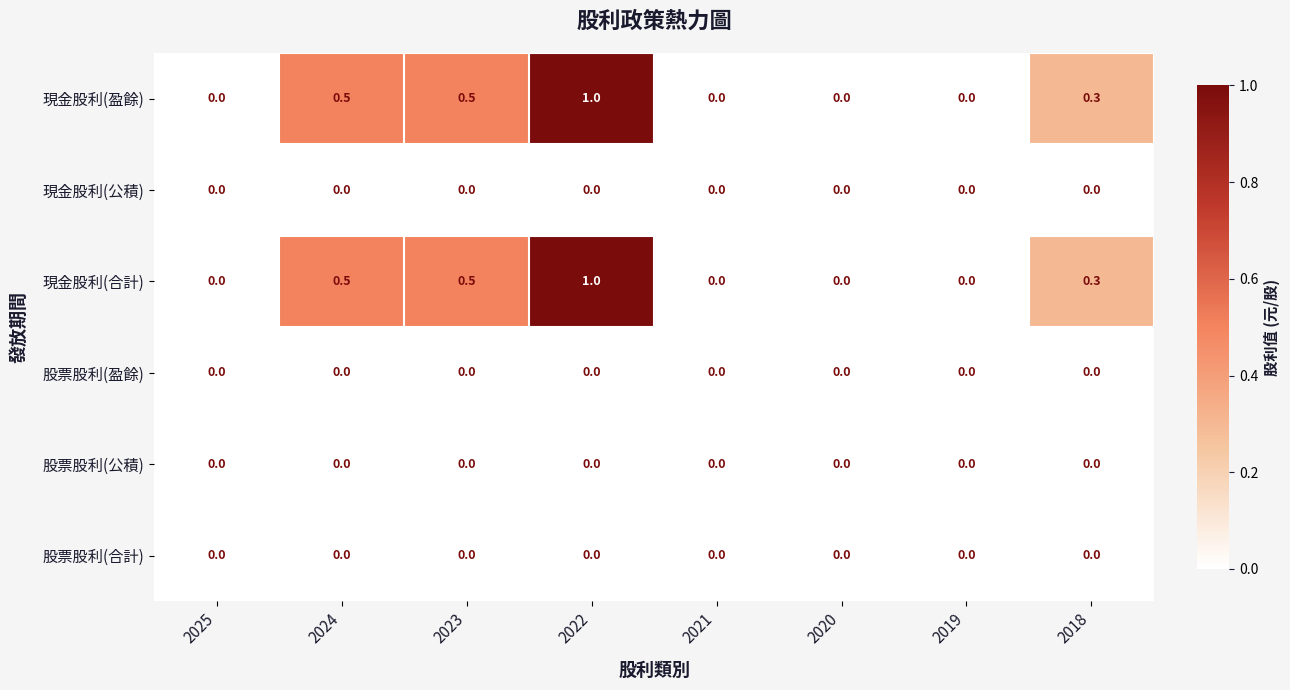

True or false: 股票股利(盈餘) has a value of 0.0 at 2020.

True